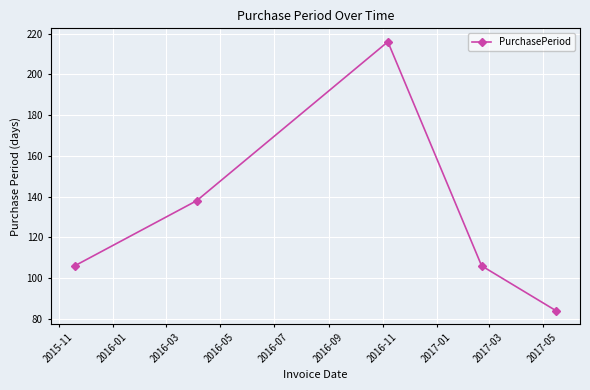

What is the value of the 5th point from the left?

84